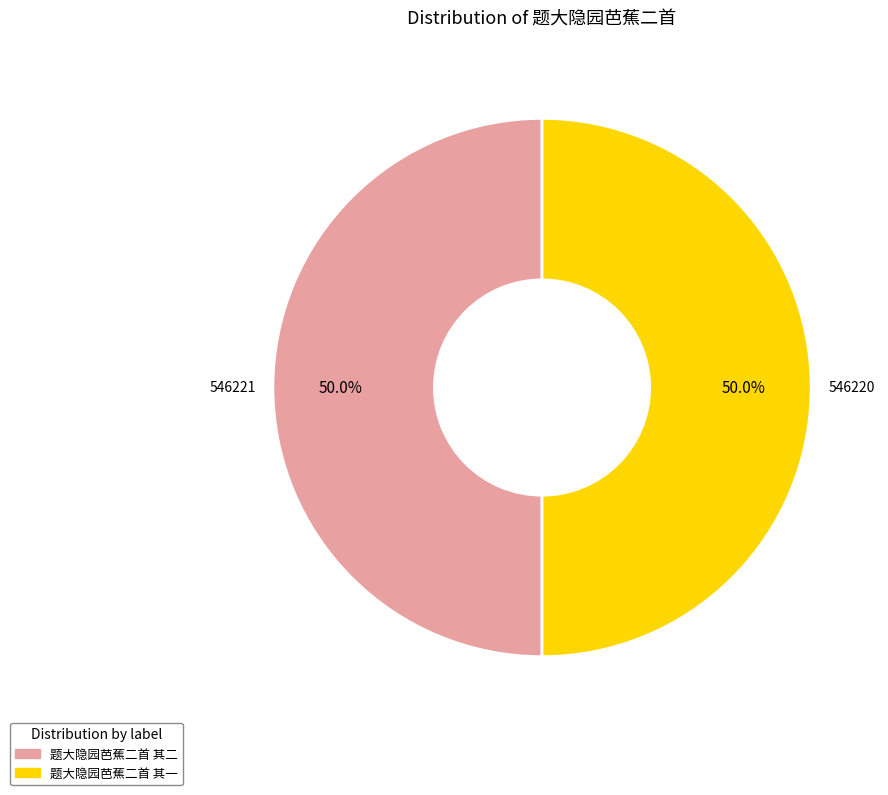

What percentage do 题大隐园芭蕉二首 其二 and 题大隐园芭蕉二首 其一 together represent?

100.0%